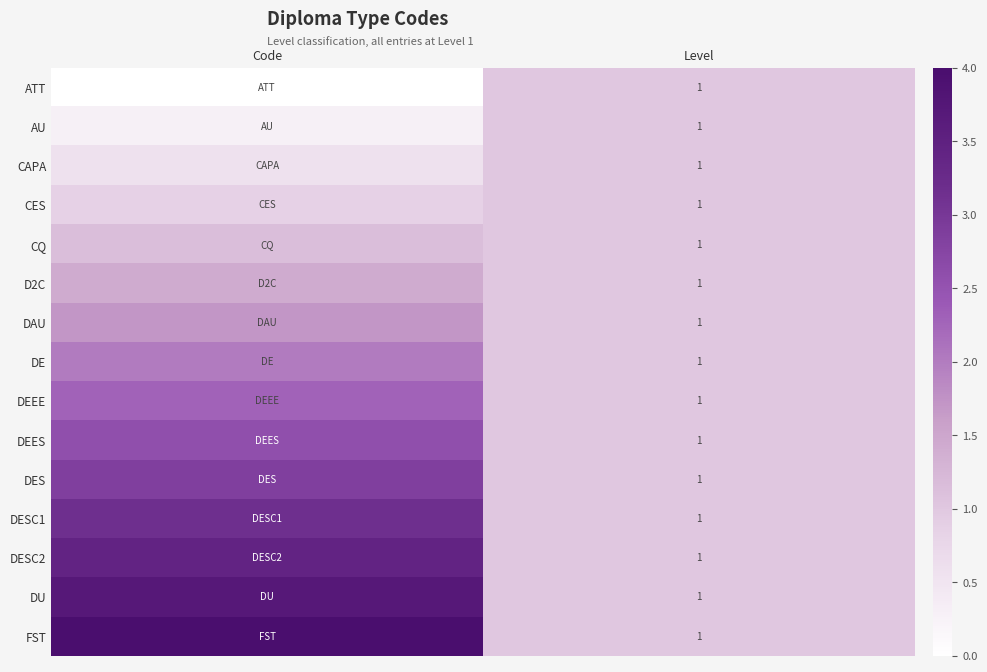

Where is DEES nearest to the value 1?

Level